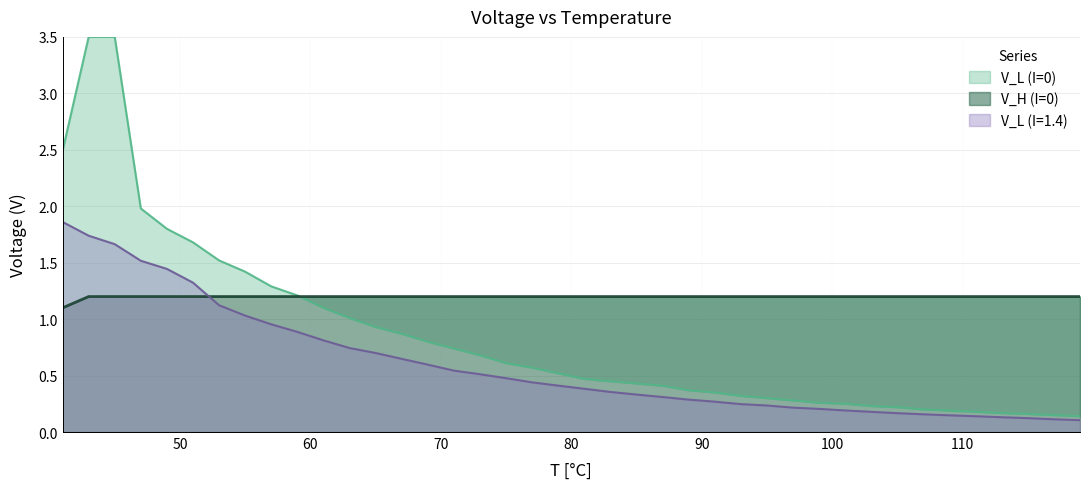

At which category does the chart reach its minimum across all series?

119